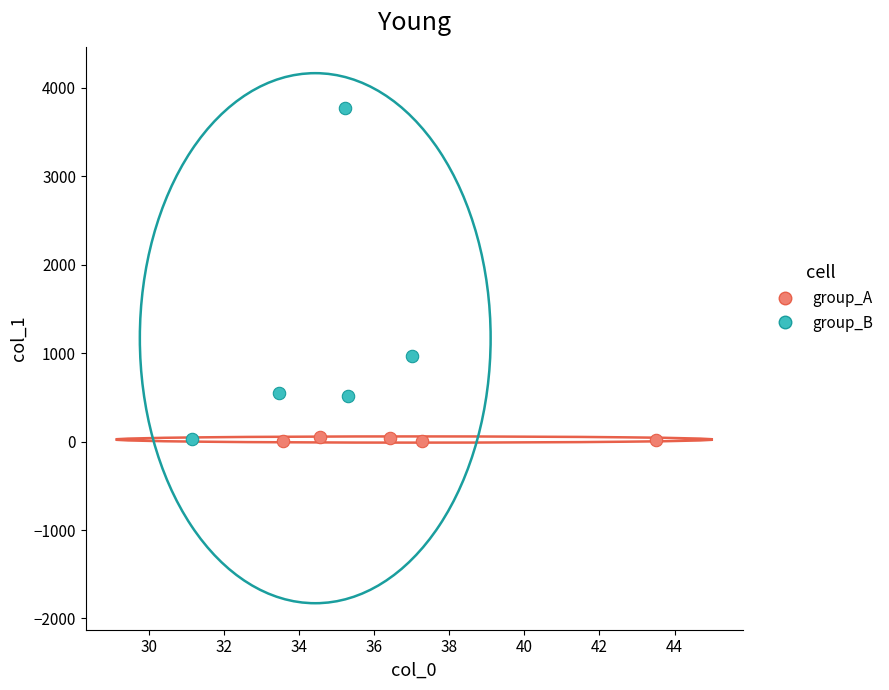

What are all the series names shown in the legend?

group_A, group_B